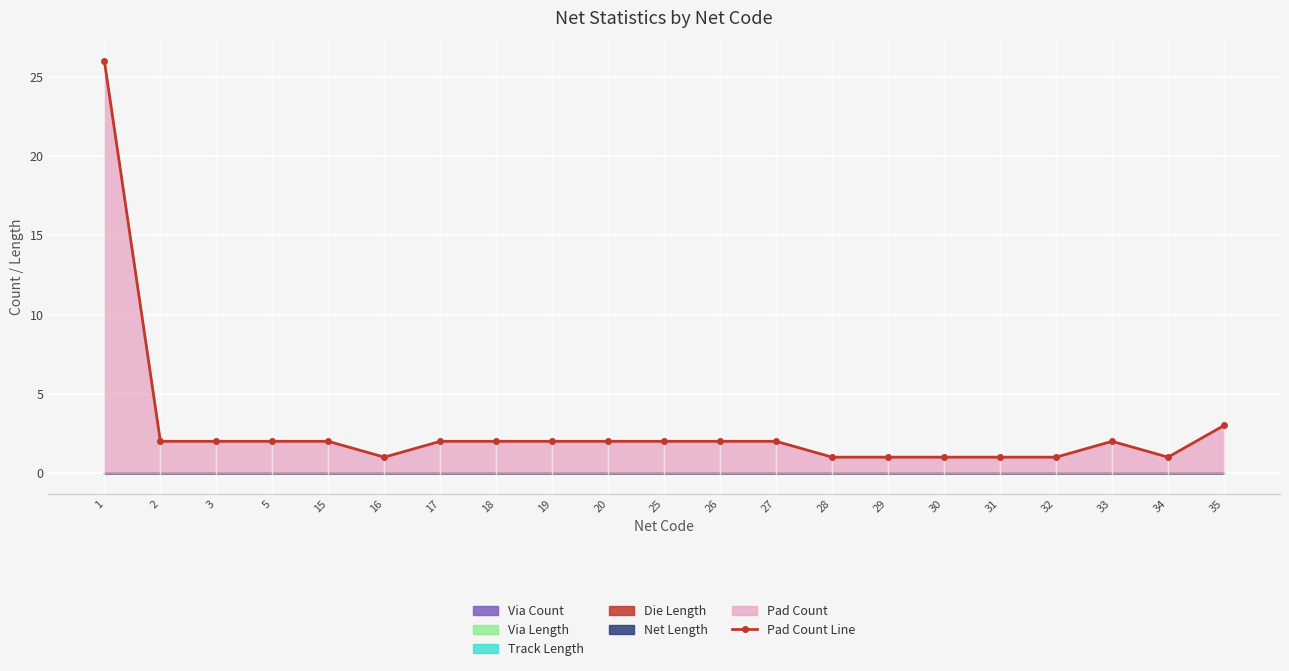

How many interior local valleys (lower than both neighbors) does the data have?

2